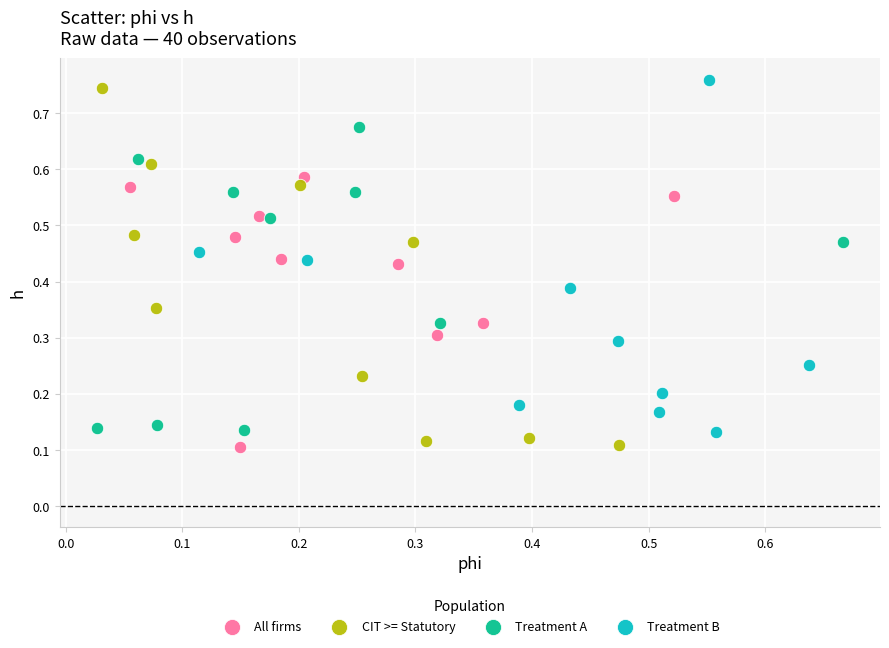

Which series has the widest spread of Y values?

CIT >= Statutory